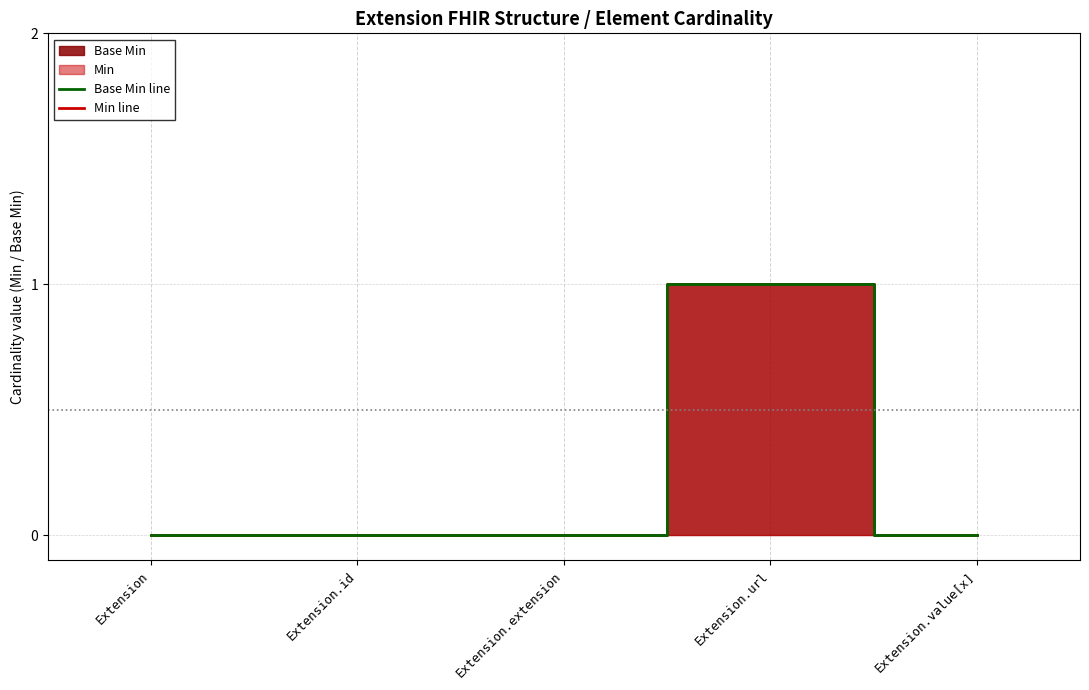

Reading right to left, transcribe all the data shown in this chart.

0	1	0	0	0